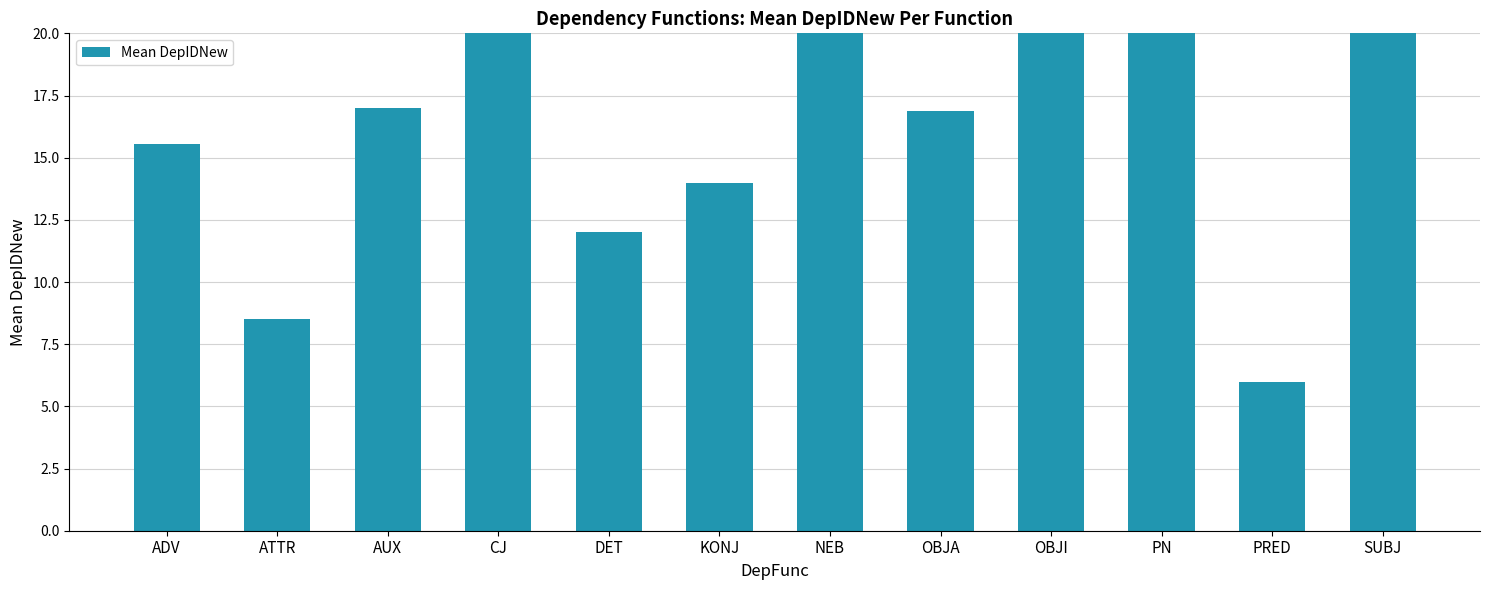

Does the chart contain stacked bars?

No